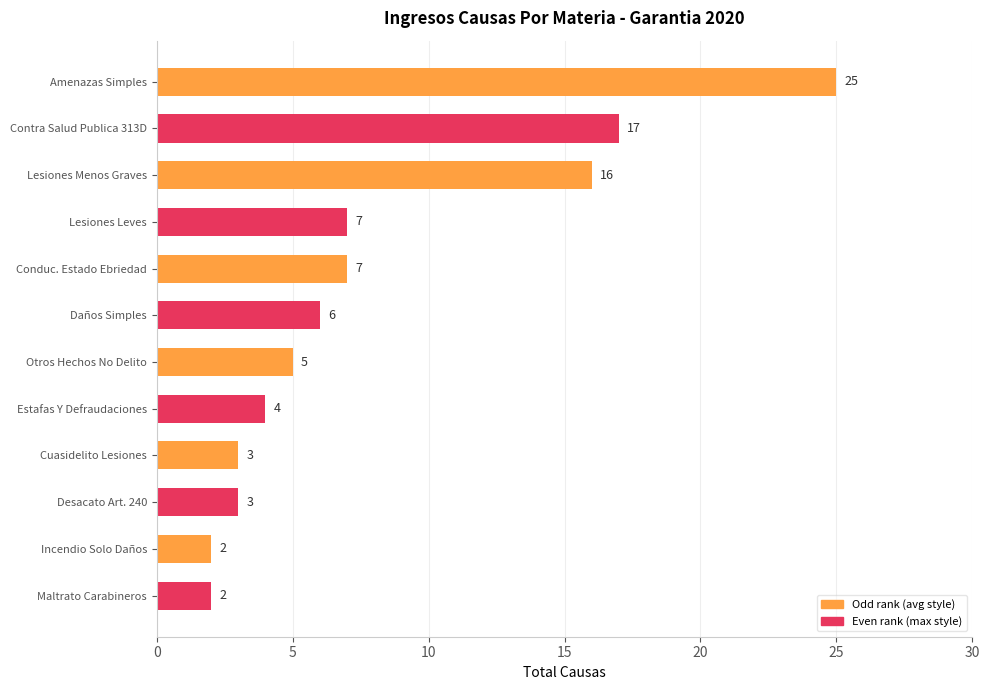

Approximately how many times larger is the value at Contra Salud Publica 313D compared to Amenazas Simples?

0.7